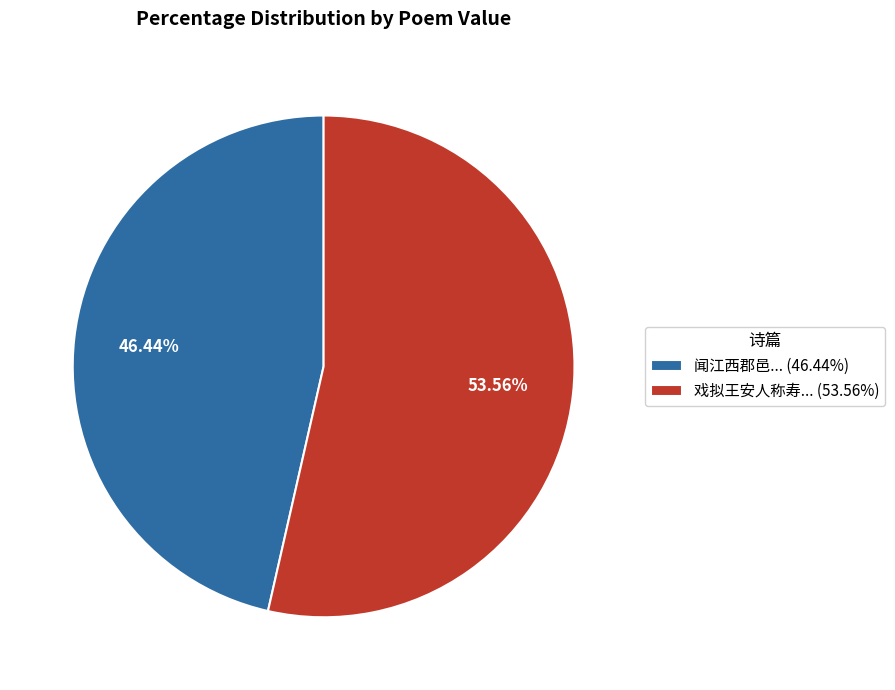

How many slices are in this pie chart?

2